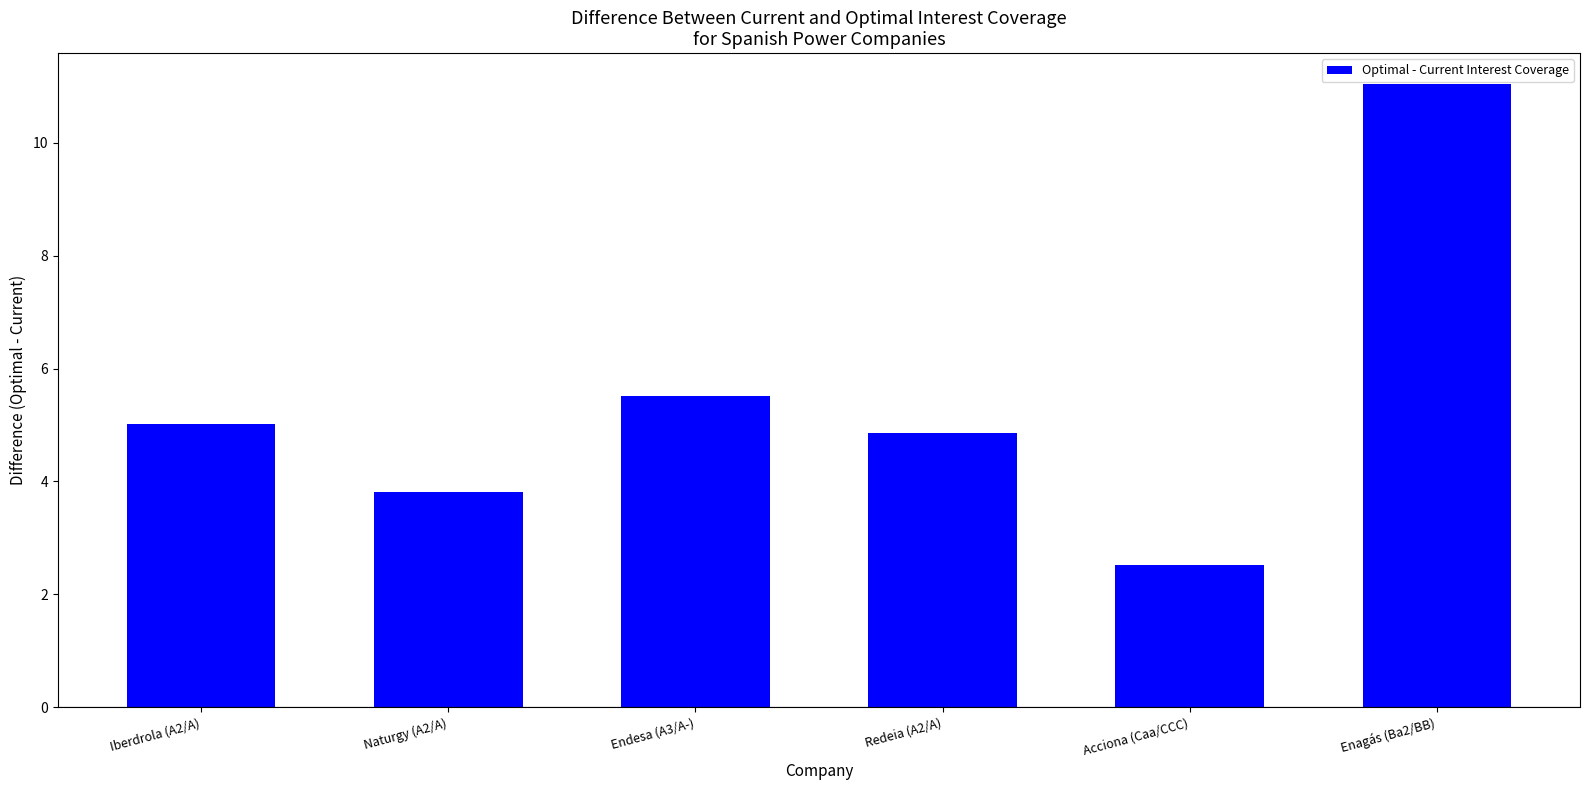

What is the difference between the second highest and second lowest values?

1.7